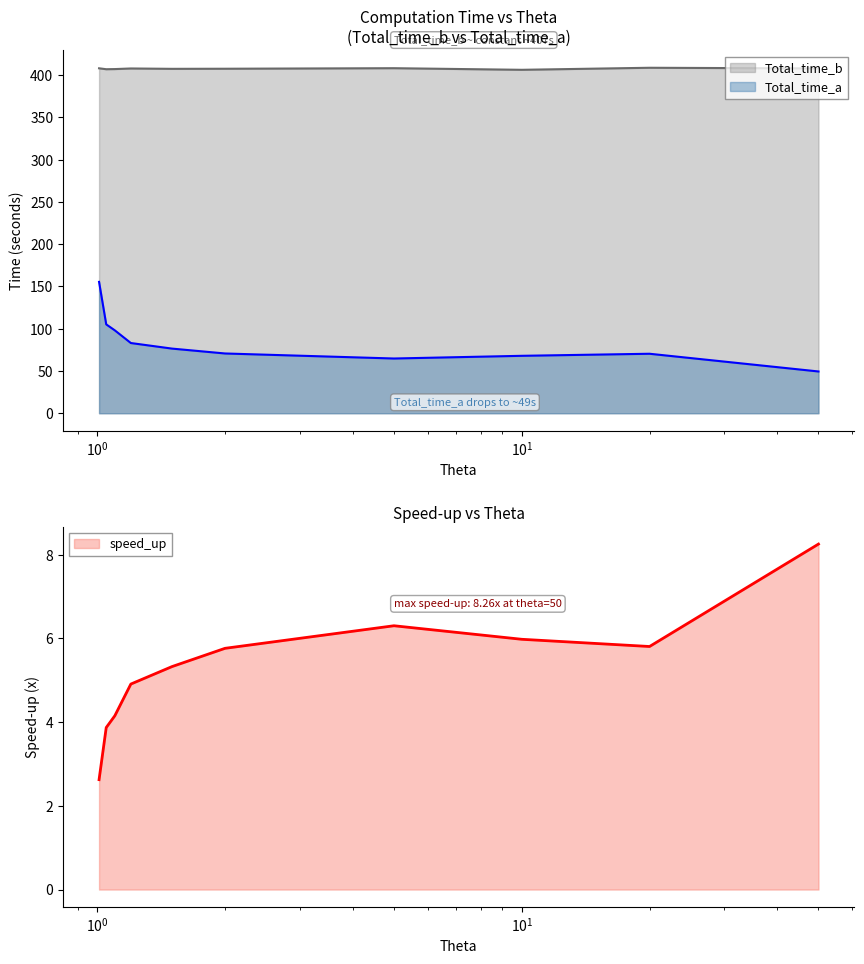

True or false: speed_up and Total_time_b intersect in this chart.

False